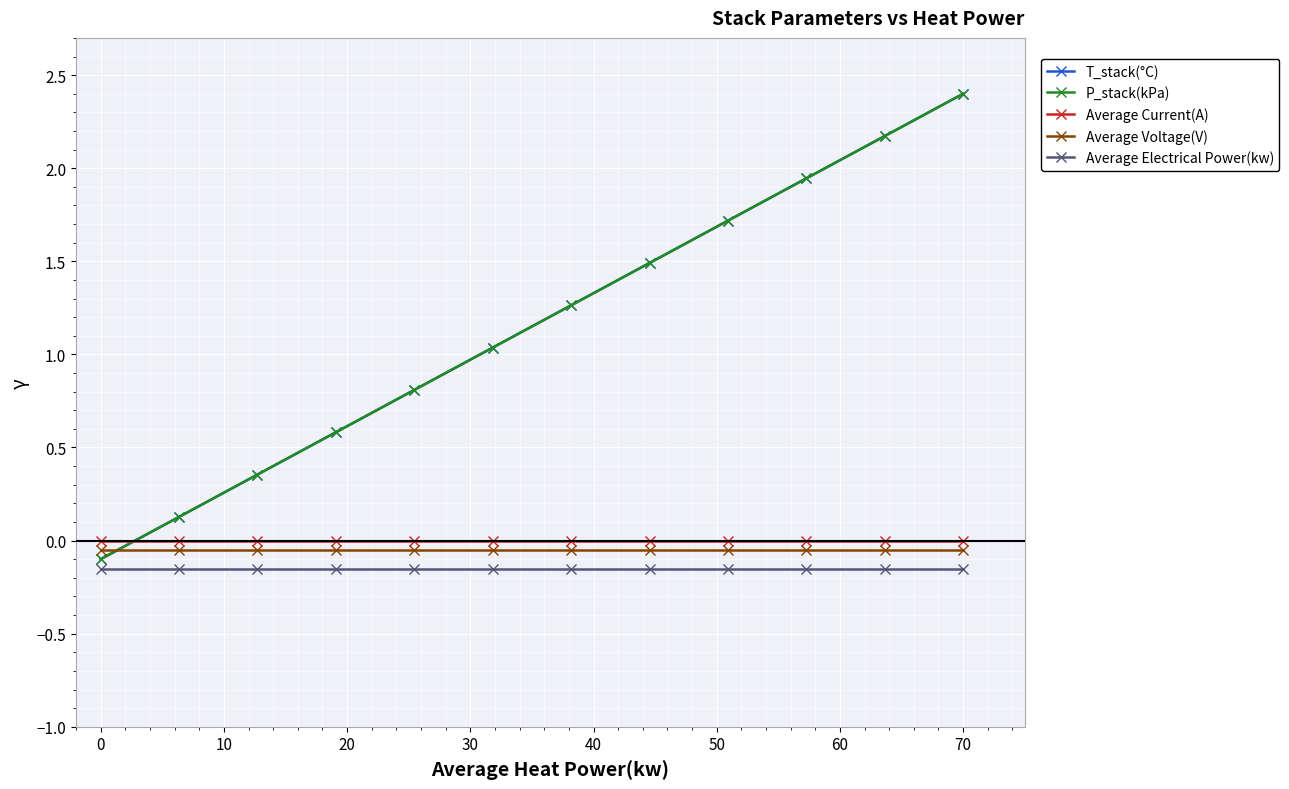

What is the value of the T_stack(°C) point at the 7th from the left?

1.3